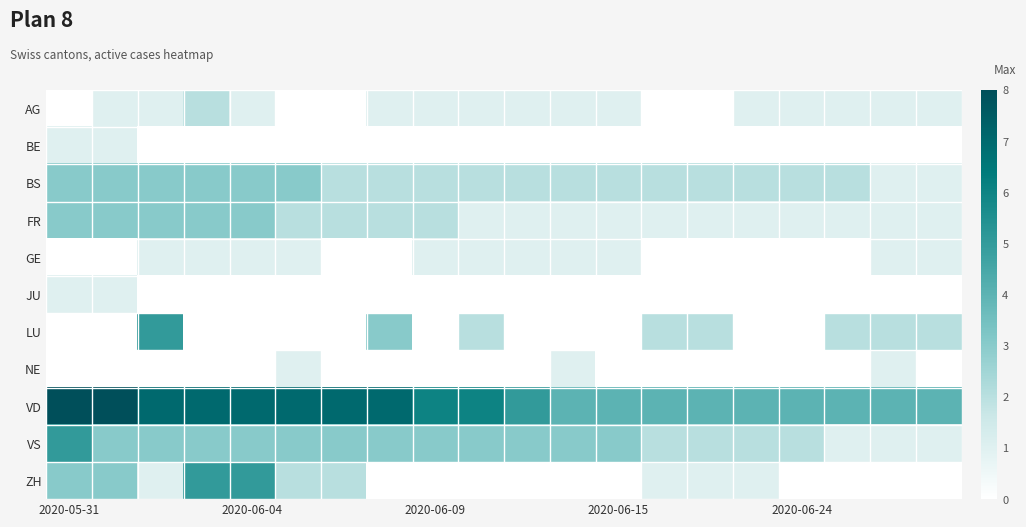

What is the maximum value shown in the chart?

8